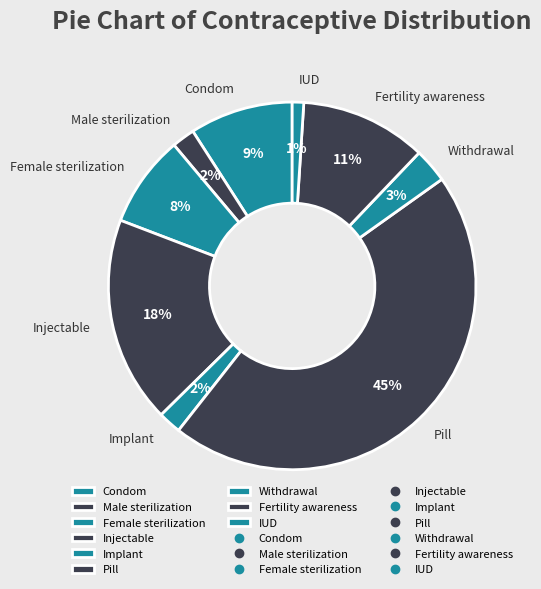

The Fertility awareness slice represents 11% of the pie. True or false?

True